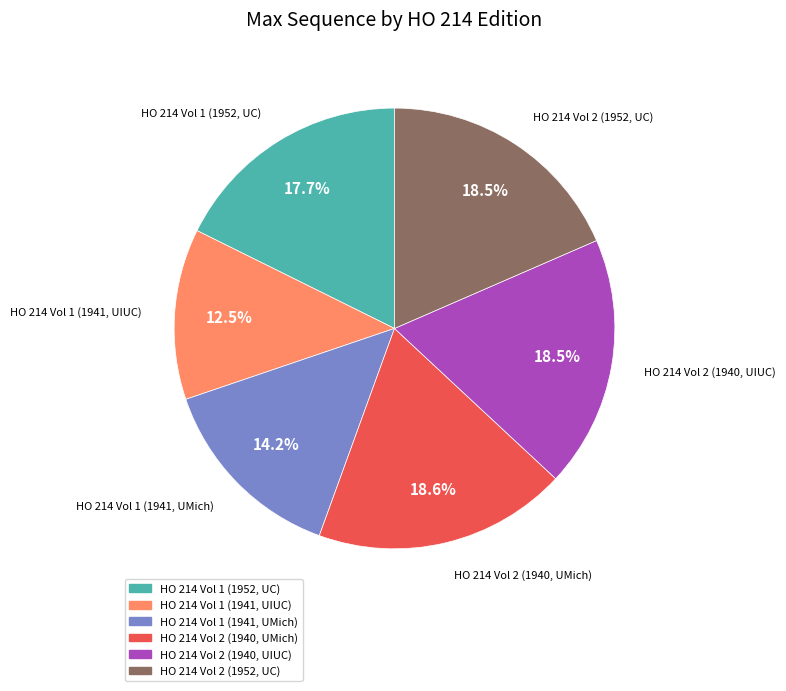

What is the ratio of the value at HO 214 Vol 2 (1940, UMich) to the value at HO 214 Vol 1 (1941, UMich)?

1.3